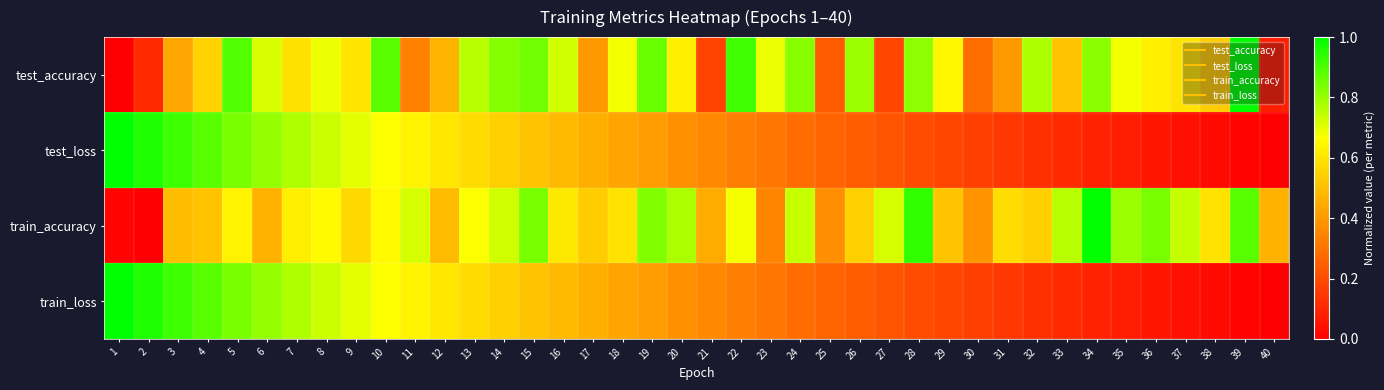

Between 20 and 25, which series saw the biggest shift?

train_accuracy